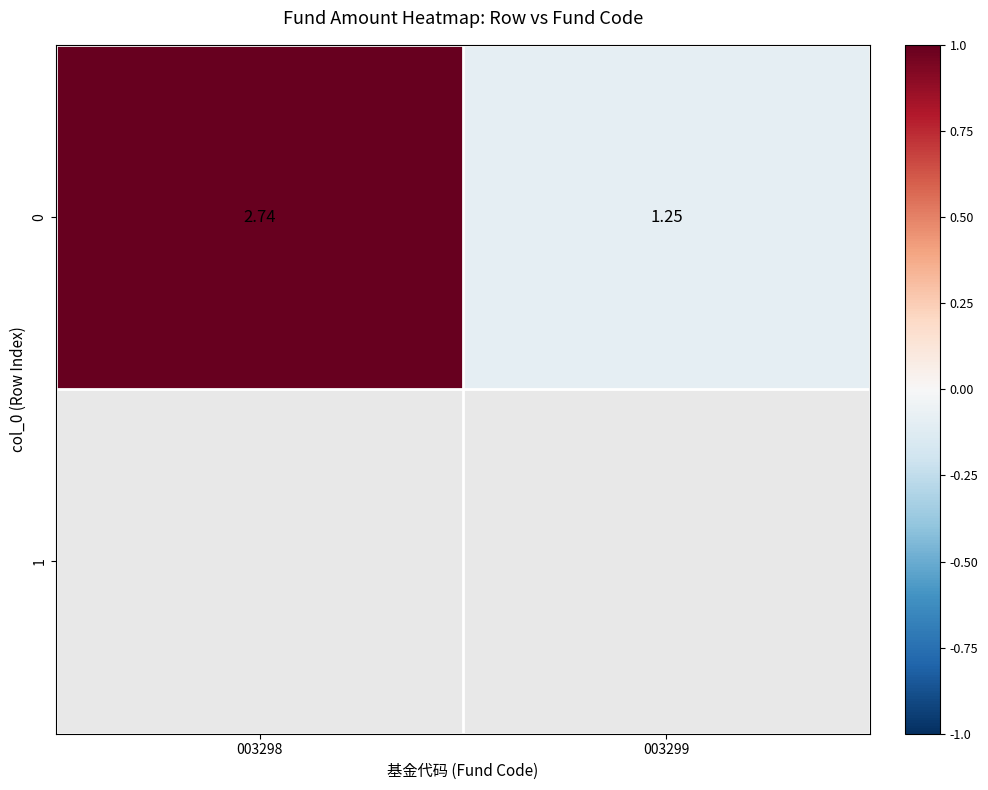

What is the sum of the values at 003299 and 003298?

0.9